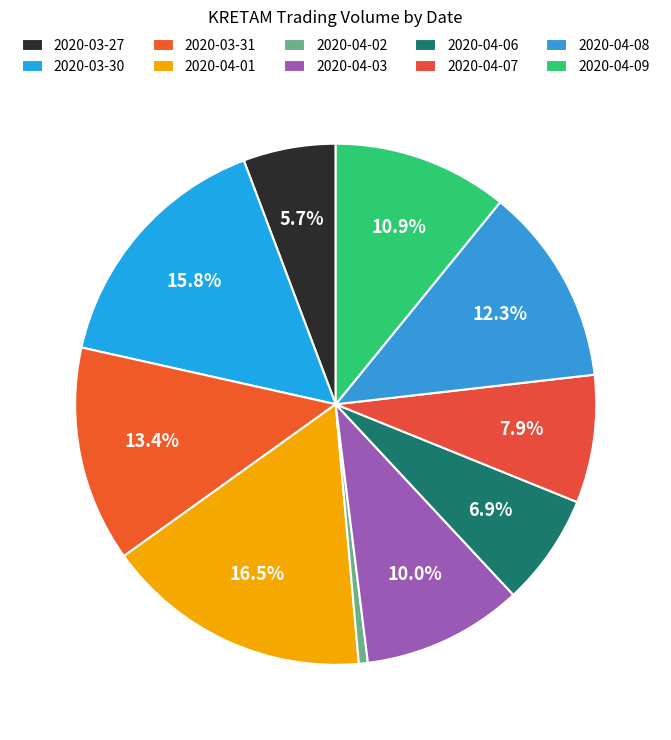

How many segments does this pie chart have?

10